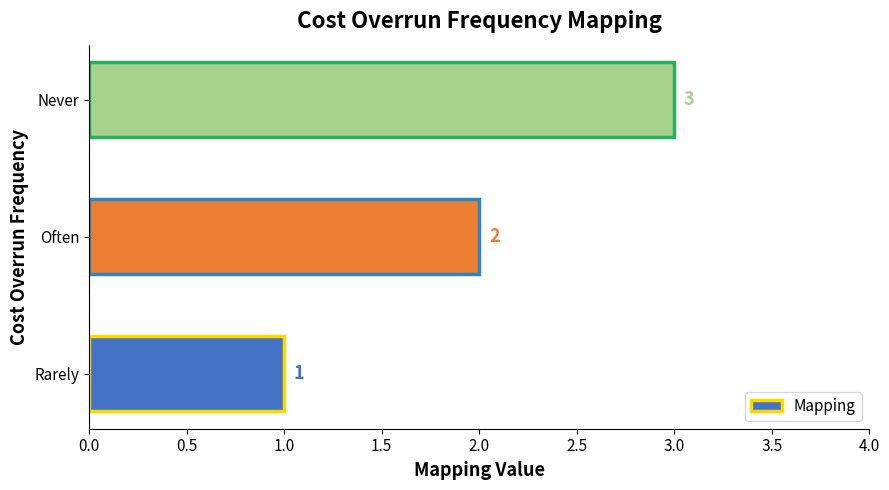

Rank the categories by value from lowest to highest.

Rarely, Often, Never